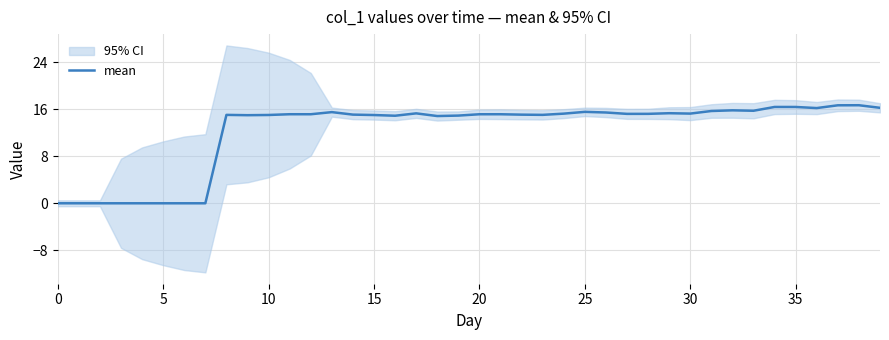

How many data points are above 15?

28